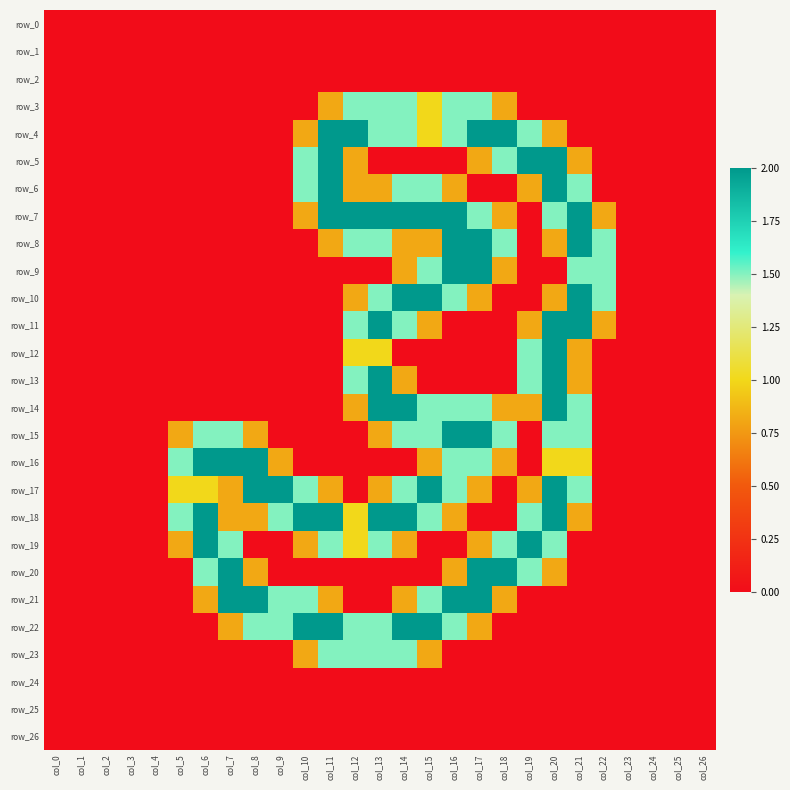

What is the spread (max minus min) of values at col_21?

2.0